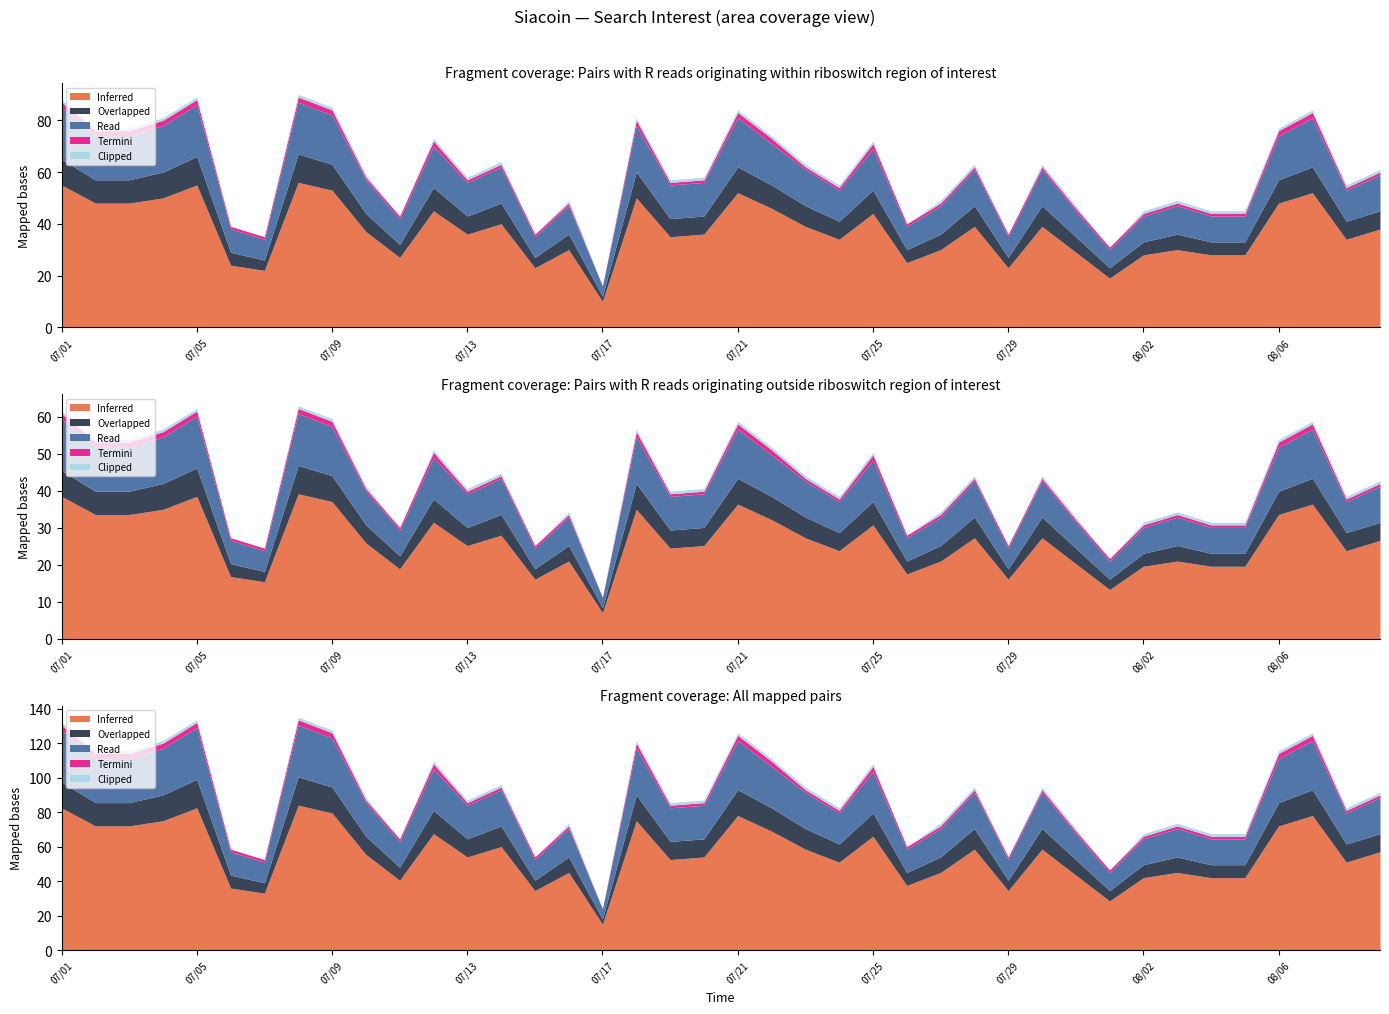

Between 2018/07/12 and 2018/08/03, which series saw the biggest shift?

Inferred